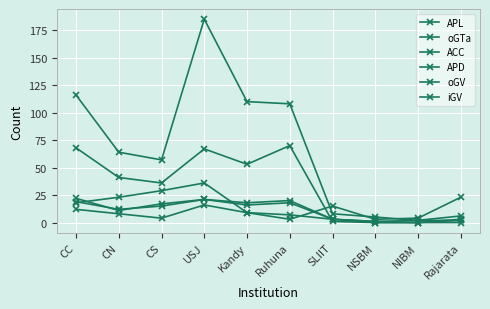

Rank the categories by APL value from highest to lowest.

USJ, CC, Kandy, Ruhuna, CN, CS, SLIIT, Rajarata, NSBM, NIBM